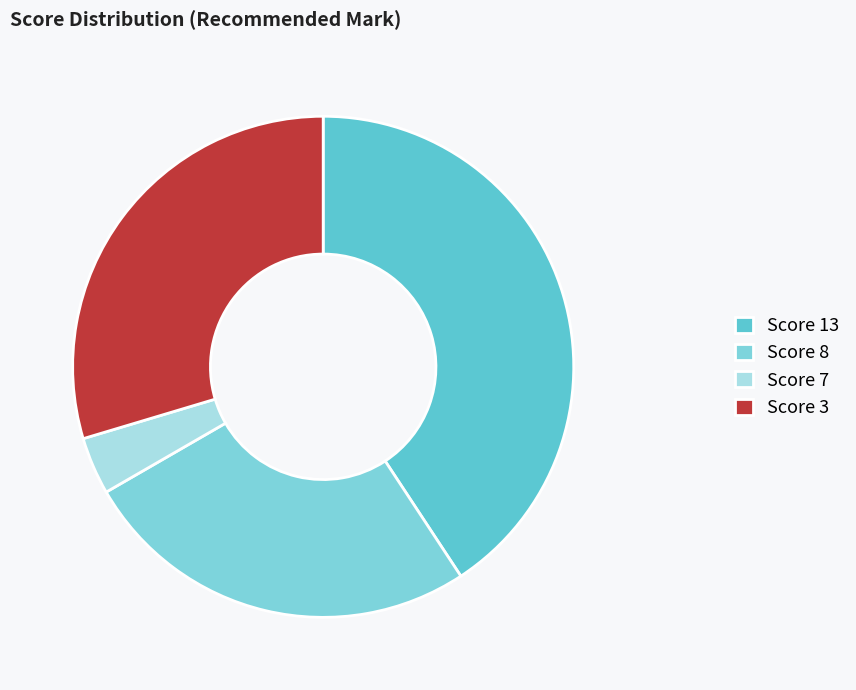

What is the change in value from Score 13 to Score 3?

-3